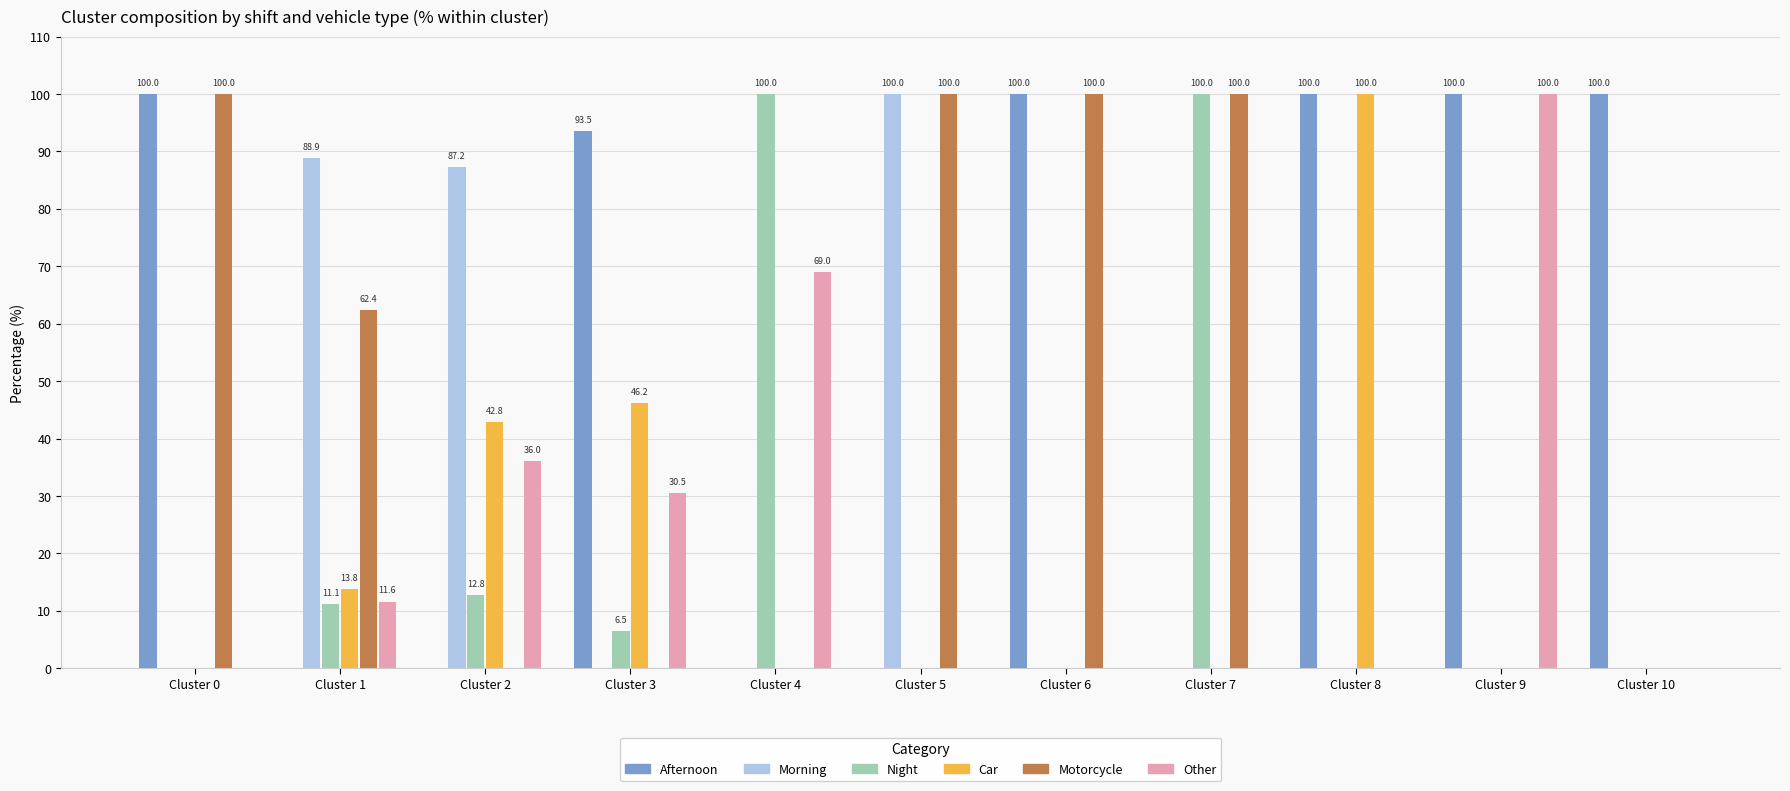

Is it true that Afternoon equals -68.0 at Cluster 4?

False